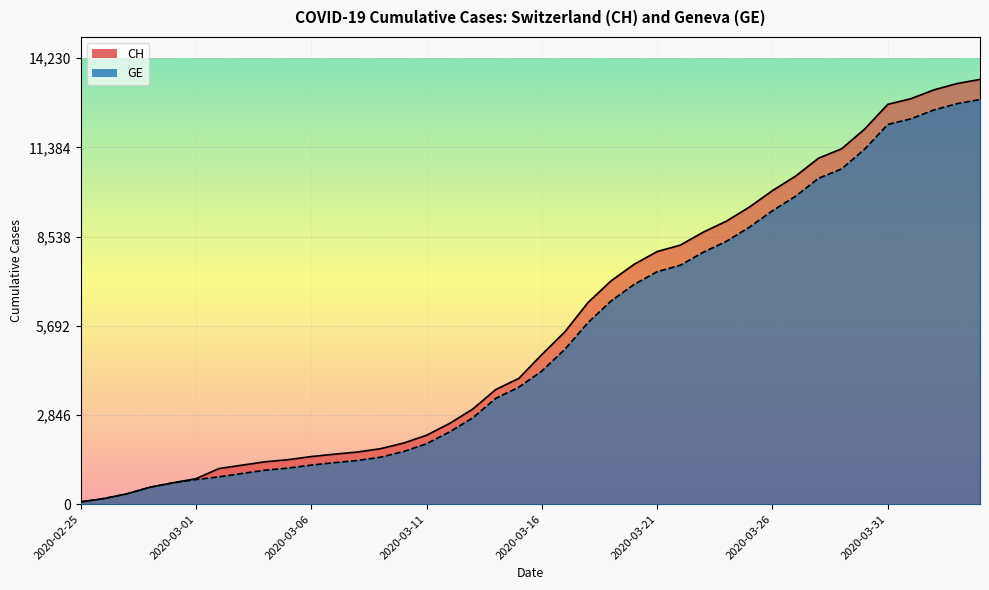

Read the CH value at 2020-03-16, to the nearest 10.

4780